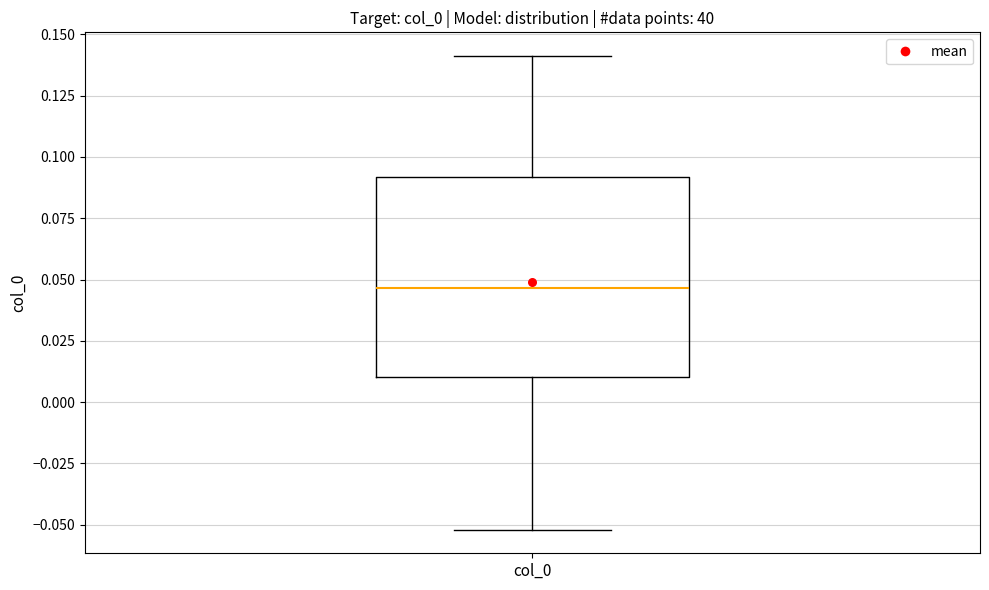

Where does the lower whisker of the box for col_0 end on the y-axis? The values are not printed on the chart, so give them approximately, as read against the axis.

-0.050